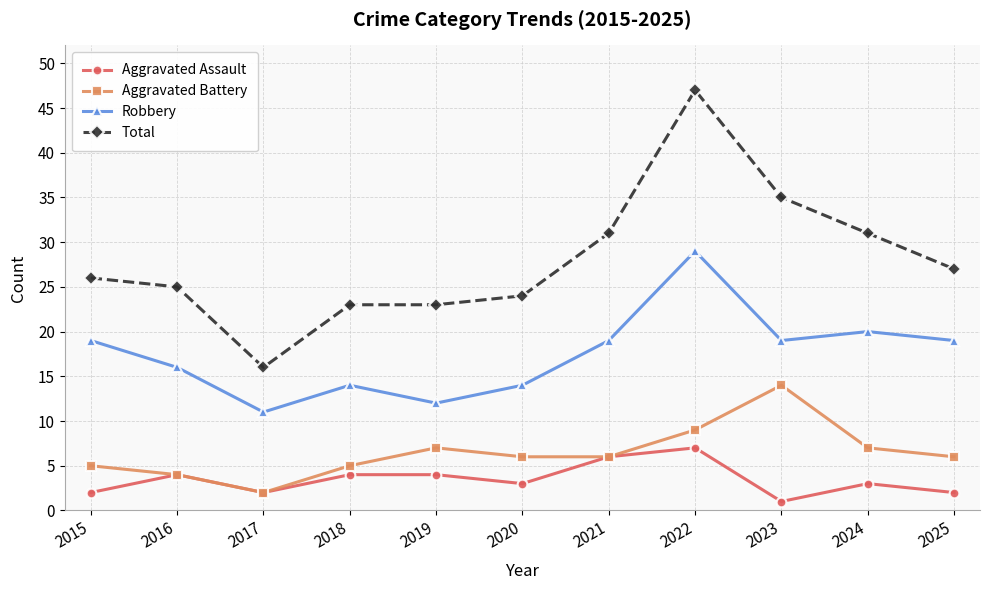

At which category does Aggravated Battery reach its first local peak?

2019